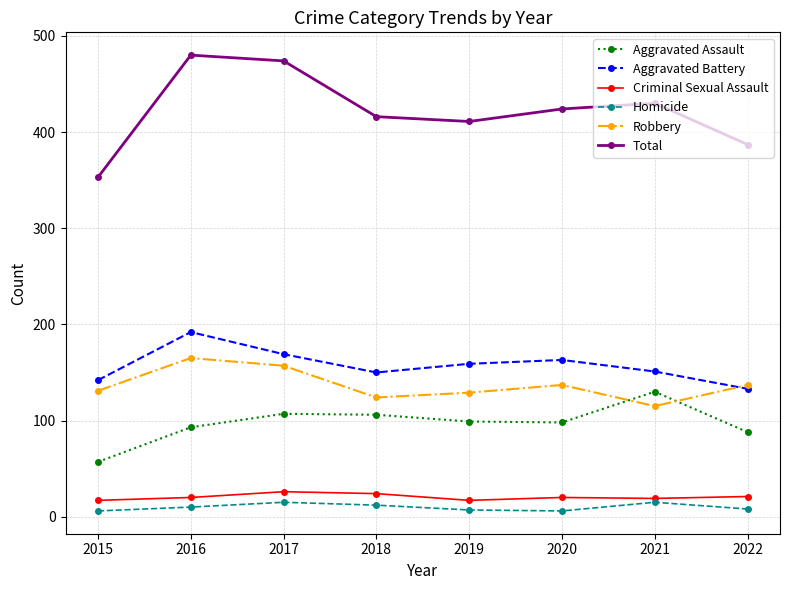

What are all the series names shown in the legend?

Aggravated Assault, Aggravated Battery, Criminal Sexual Assault, Homicide, Robbery, Total